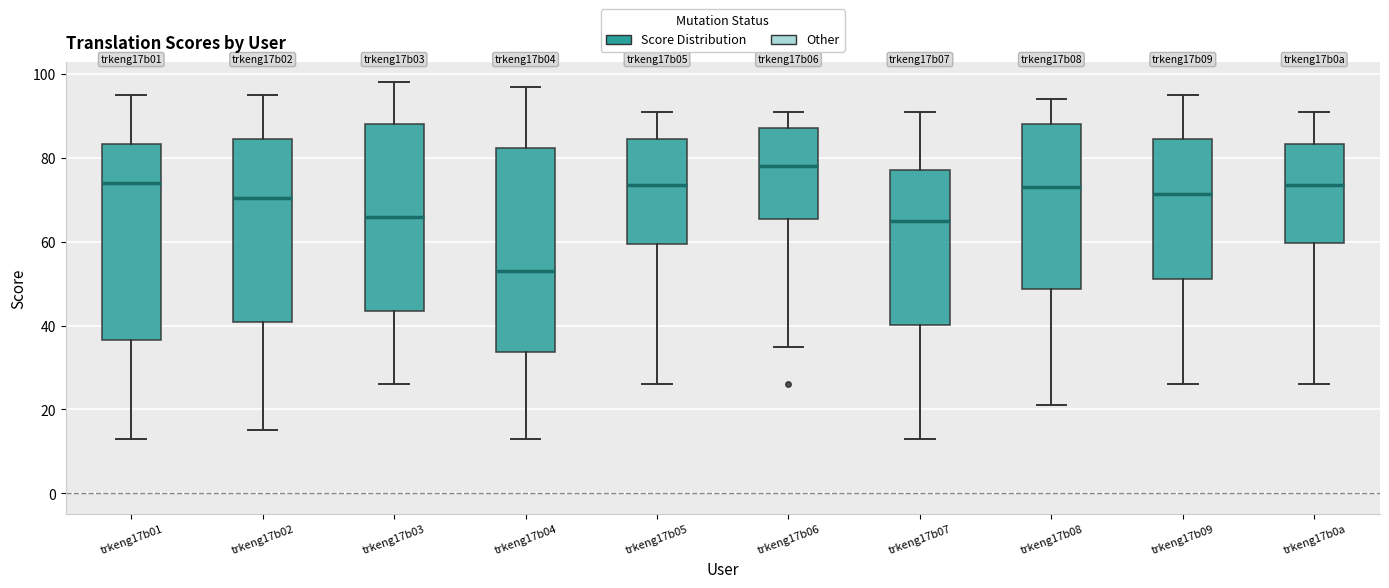

Reading left to right, transcribe this box plot: for each box, give where its median line is, the range the box spans, and where its two whiskers end, as read against the y-axis. The values are not printed on the chart, so give them approximately, as read against the axis.

trkeng17b01: median 74, box 36 to 84, whiskers 14 to 96
trkeng17b02: median 70, box 40 to 84, whiskers 16 to 96
trkeng17b03: median 66, box 44 to 88, whiskers 26 to 98
trkeng17b04: median 54, box 34 to 82, whiskers 14 to 98
trkeng17b05: median 74, box 60 to 84, whiskers 26 to 92
trkeng17b06: median 78, box 66 to 88, whiskers 36 to 92
trkeng17b07: median 66, box 40 to 78, whiskers 14 to 92
trkeng17b08: median 74, box 48 to 88, whiskers 22 to 94
trkeng17b09: median 72, box 52 to 84, whiskers 26 to 96
trkeng17b0a: median 74, box 60 to 84, whiskers 26 to 92